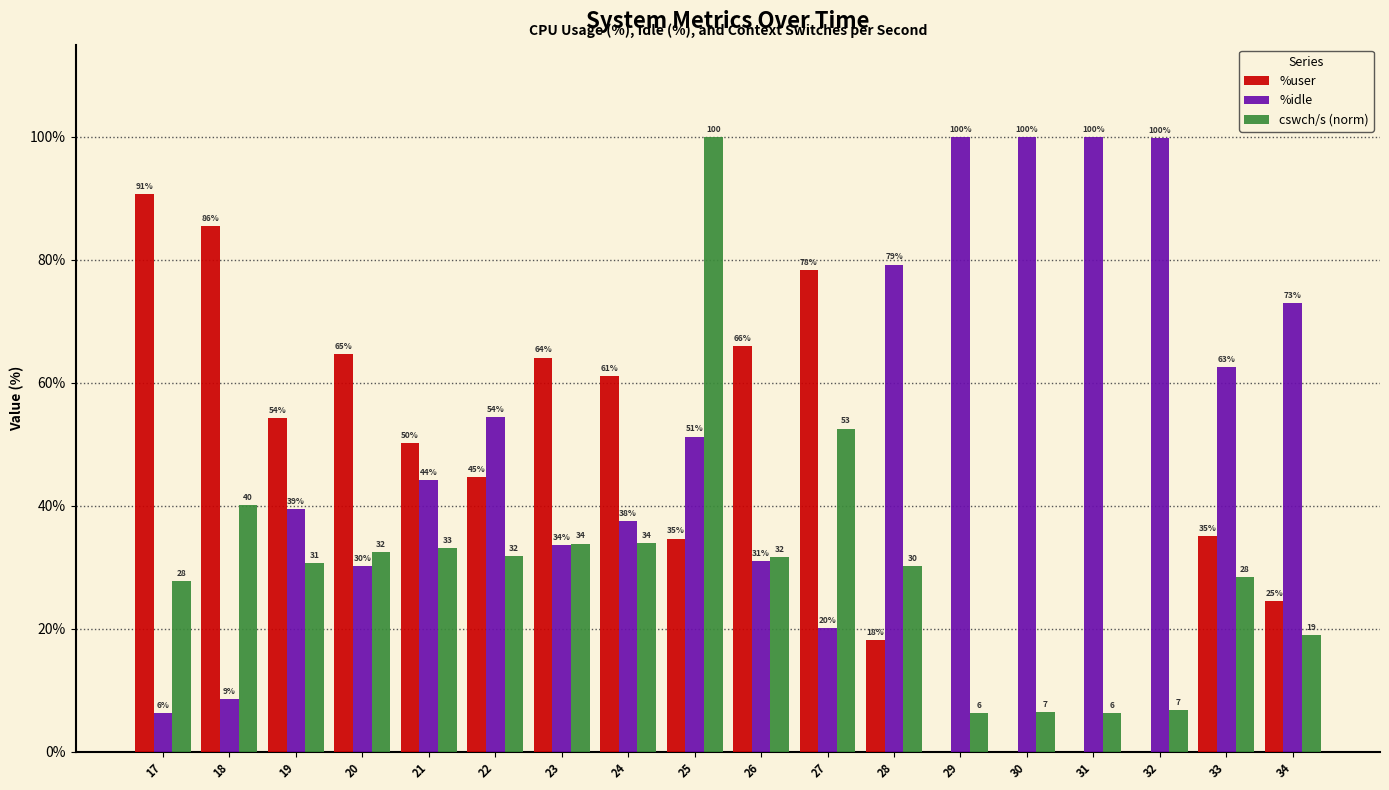

The %idle series shows 72.9 at 34. True or false?

True